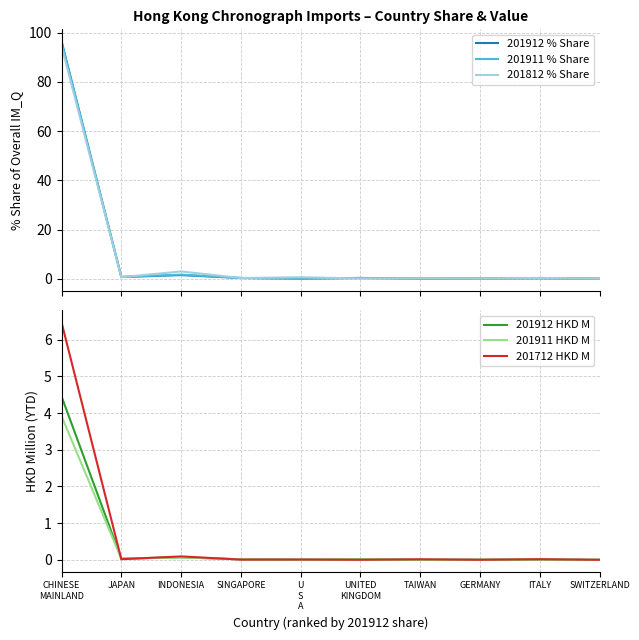

Reading left to right, extract all data points from this chart.

201912 % Share: CHINESE
MAINLAND=96.6	JAPAN=0.7	INDONESIA=1.5	SINGAPORE=0.3	U
S
A=0.1	UNITED
KINGDOM=0.3	TAIWAN=0.1	GERMANY=0.1	ITALY=0.2	SWITZERLAND=0.0
201911 % Share: CHINESE
MAINLAND=96.3	JAPAN=0.8	INDONESIA=1.7	SINGAPORE=0.3	U
S
A=0.1	UNITED
KINGDOM=0.3	TAIWAN=0.1	GERMANY=0.1	ITALY=0.2	SWITZERLAND=0.0
201812 % Share: CHINESE
MAINLAND=94.6	JAPAN=0.6	INDONESIA=3.0	SINGAPORE=0.3	U
S
A=0.6	UNITED
KINGDOM=0.1	TAIWAN=0.2	GERMANY=0.1	ITALY=0.3	SWITZERLAND=0.0
201912 HKD M: CHINESE
MAINLAND=4.5	JAPAN=0.0	INDONESIA=0.1	SINGAPORE=0.0	U
S
A=0.0	UNITED
KINGDOM=0.0	TAIWAN=0.0	GERMANY=0.0	ITALY=0.0	SWITZERLAND=0.0
201911 HKD M: CHINESE
MAINLAND=3.9	JAPAN=0.0	INDONESIA=0.1	SINGAPORE=0.0	U
S
A=0.0	UNITED
KINGDOM=0.0	TAIWAN=0.0	GERMANY=0.0	ITALY=0.0	SWITZERLAND=0.0
201712 HKD M: CHINESE
MAINLAND=6.5	JAPAN=0.0	INDONESIA=0.1	SINGAPORE=0.0	U
S
A=0.0	UNITED
KINGDOM=0.0	TAIWAN=0.0	GERMANY=0.0	ITALY=0.0	SWITZERLAND=0.0